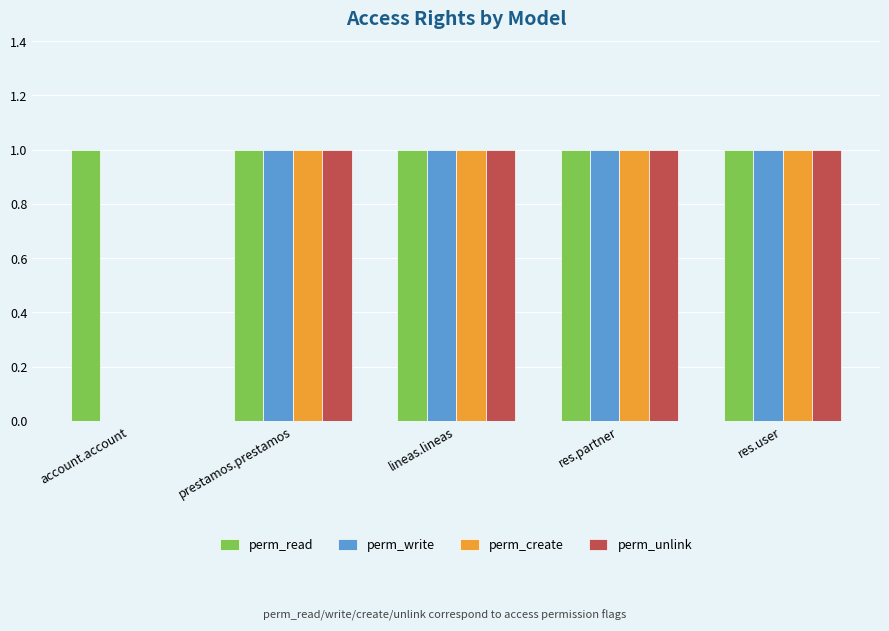

How many data points does each series have?

5